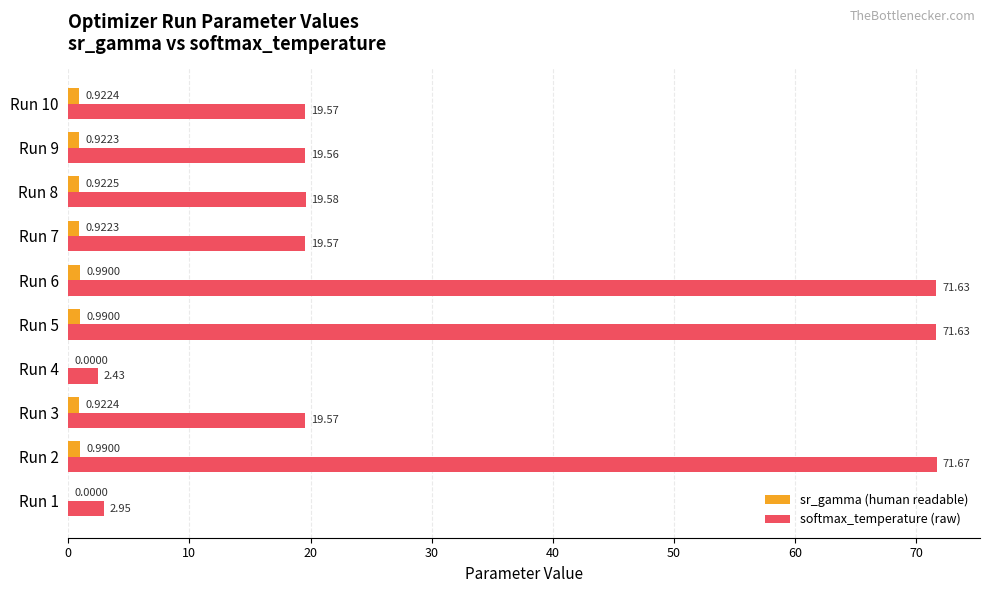

Is the value of sr_gamma (human readable) at Run 8 greater than the value of softmax_temperature (raw) at Run 1?

No